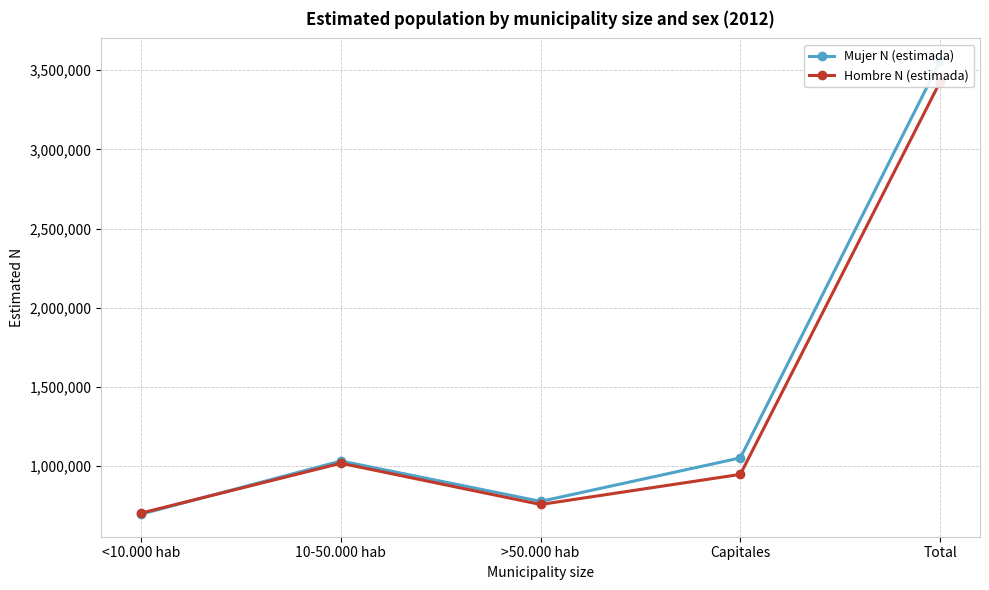

What is the difference between the second highest and minimum values in the Hombre N (estimada) series?

314478